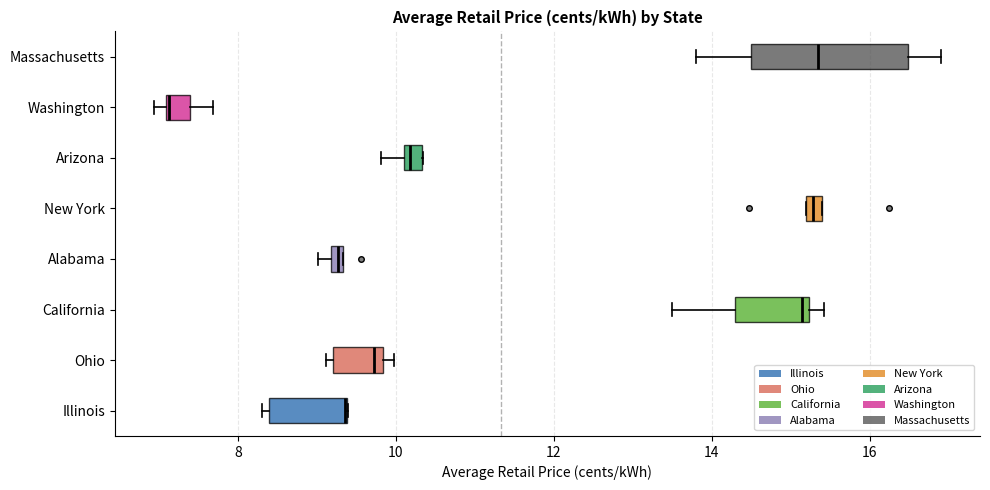

Where is the left edge of the box for Illinois on the x-axis? The values are not printed on the chart, so give them approximately, as read against the axis.

8.4